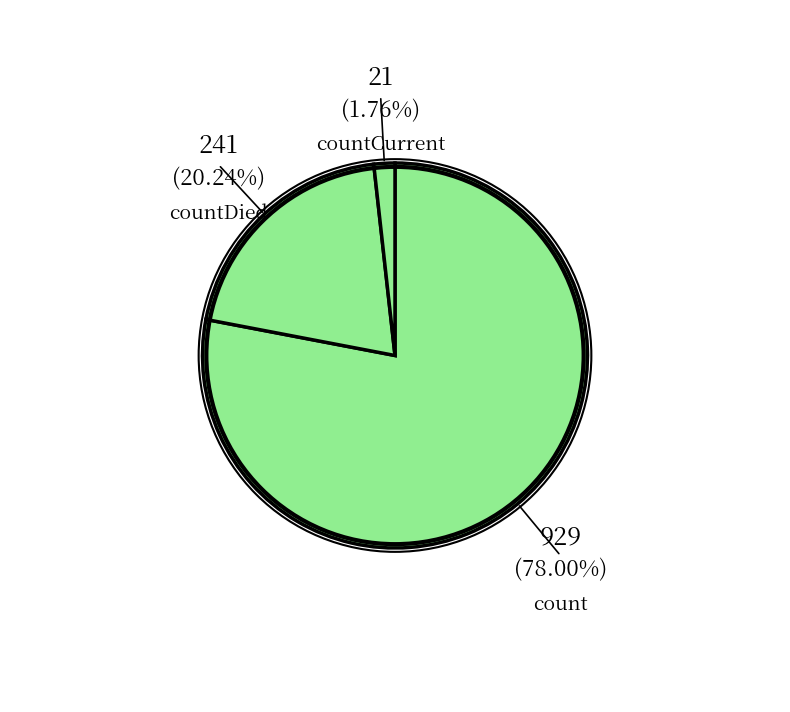

Which slice is the smallest?

countCurrent